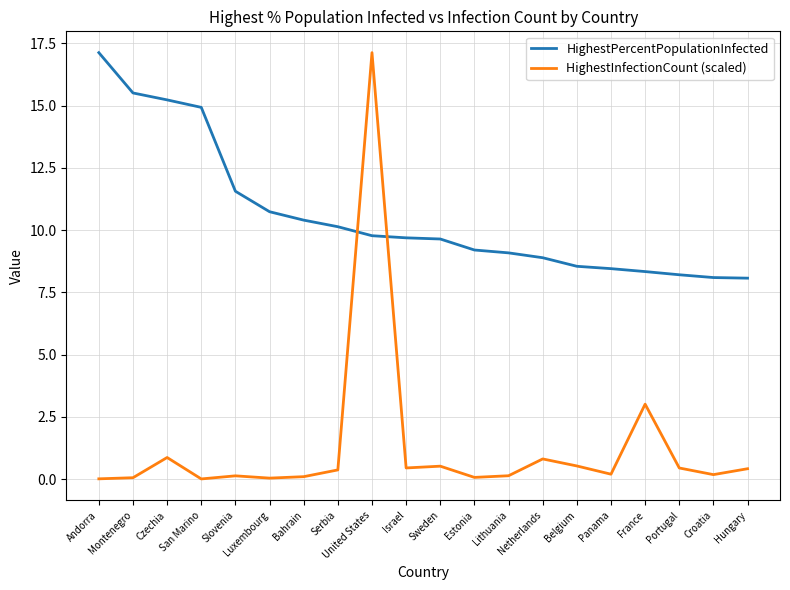

True or false: HighestInfectionCount (scaled) has more than 2 interior local peaks.

True